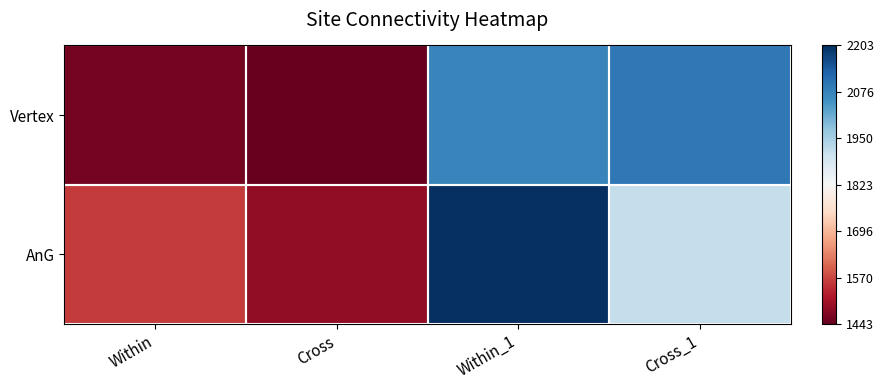

What is the sum of the AnG values at Within_1 and Cross?

3689